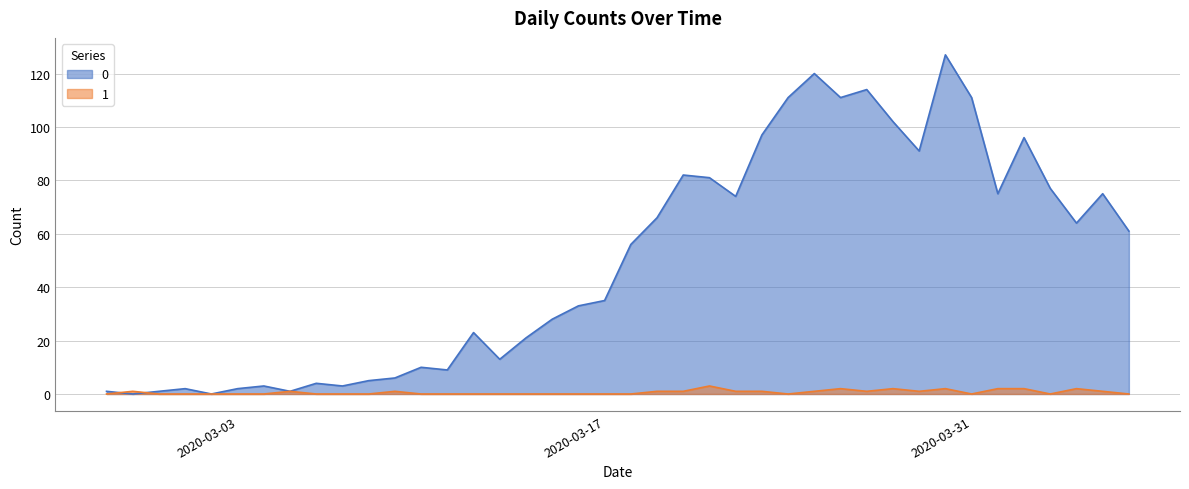

How many interior local valleys does the 1 series have?

5